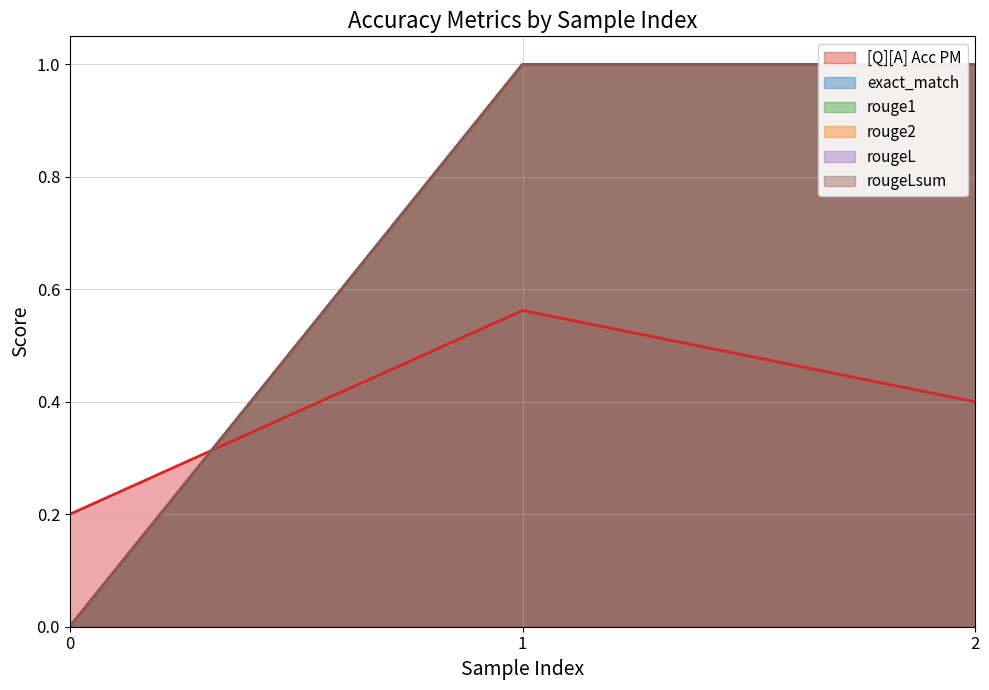

What is the difference between the highest and lowest values at 0?

0.2